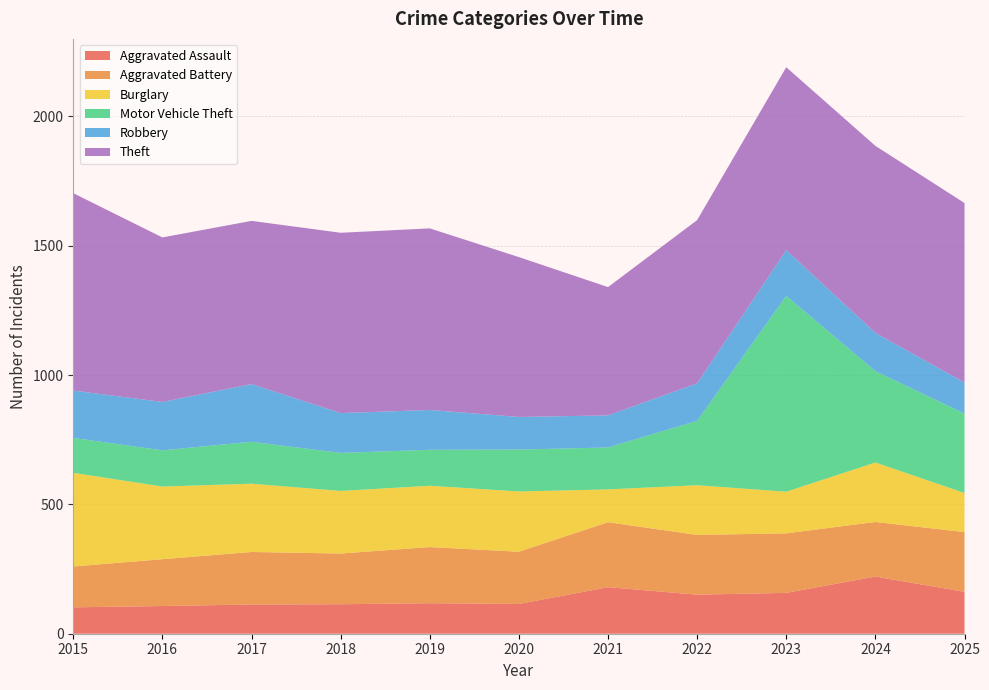

Reading right to left, transcribe all the data shown in this chart.

Aggravated Assault: 2025=162	2024=221	2023=158	2022=151	2021=180	2020=115	2019=118	2018=114	2017=113	2016=107	2015=102
Aggravated Battery: 2025=231	2024=211	2023=230	2022=231	2021=251	2020=202	2019=217	2018=196	2017=203	2016=181	2015=158
Burglary: 2025=151	2024=230	2023=161	2022=192	2021=127	2020=233	2019=237	2018=242	2017=264	2016=281	2015=362
Motor Vehicle Theft: 2025=307	2024=353	2023=757	2022=249	2021=162	2020=162	2019=139	2018=147	2017=162	2016=140	2015=135
Robbery: 2025=120	2024=148	2023=177	2022=145	2021=124	2020=126	2019=154	2018=154	2017=223	2016=187	2015=183
Theft: 2025=694	2024=723	2023=707	2022=631	2021=496	2020=618	2019=702	2018=697	2017=631	2016=636	2015=763